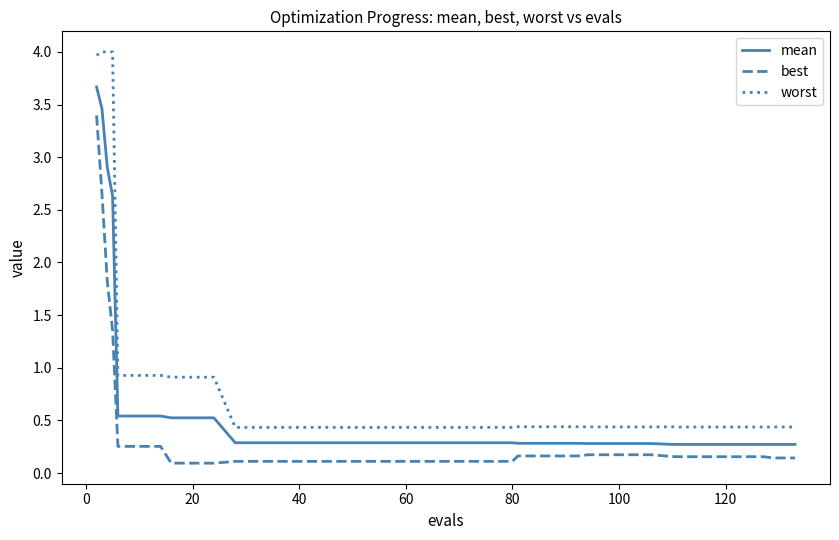

True or false: worst and mean cross at least once.

False